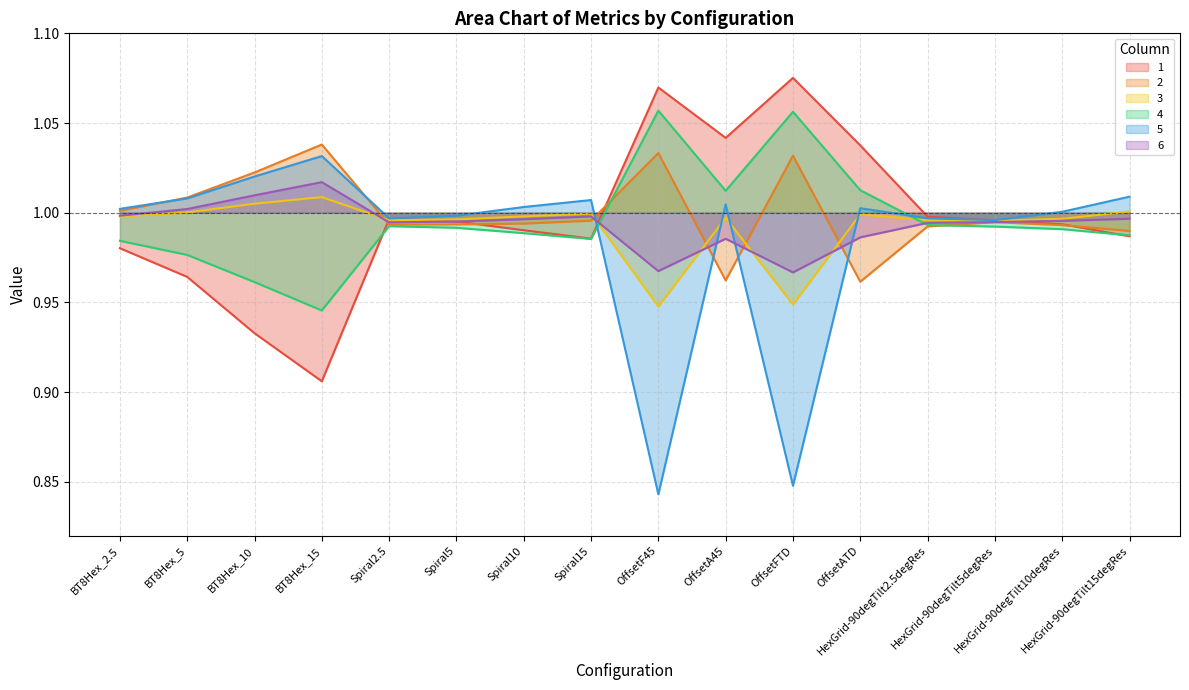

Reading left to right, transcribe all the data shown in this chart.

1: BT8Hex_2.5=1.0	BT8Hex_5=1.0	BT8Hex_10=0.9	BT8Hex_15=0.9	Spiral2.5=1.0	Spiral5=1.0	Spiral10=1.0	Spiral15=1.0	OffsetF45=1.1	OffsetA45=1.0	OffsetFTD=1.1	OffsetATD=1.0	HexGrid-90degTilt2.5degRes=1.0	HexGrid-90degTilt5degRes=1.0	HexGrid-90degTilt10degRes=1.0	HexGrid-90degTilt15degRes=1.0
2: BT8Hex_2.5=1.0	BT8Hex_5=1.0	BT8Hex_10=1.0	BT8Hex_15=1.0	Spiral2.5=1.0	Spiral5=1.0	Spiral10=1.0	Spiral15=1.0	OffsetF45=1.0	OffsetA45=1.0	OffsetFTD=1.0	OffsetATD=1.0	HexGrid-90degTilt2.5degRes=1.0	HexGrid-90degTilt5degRes=1.0	HexGrid-90degTilt10degRes=1.0	HexGrid-90degTilt15degRes=1.0
3: BT8Hex_2.5=1.0	BT8Hex_5=1.0	BT8Hex_10=1.0	BT8Hex_15=1.0	Spiral2.5=1.0	Spiral5=1.0	Spiral10=1.0	Spiral15=1.0	OffsetF45=0.9	OffsetA45=1.0	OffsetFTD=0.9	OffsetATD=1.0	HexGrid-90degTilt2.5degRes=1.0	HexGrid-90degTilt5degRes=1.0	HexGrid-90degTilt10degRes=1.0	HexGrid-90degTilt15degRes=1.0
4: BT8Hex_2.5=1.0	BT8Hex_5=1.0	BT8Hex_10=1.0	BT8Hex_15=0.9	Spiral2.5=1.0	Spiral5=1.0	Spiral10=1.0	Spiral15=1.0	OffsetF45=1.1	OffsetA45=1.0	OffsetFTD=1.1	OffsetATD=1.0	HexGrid-90degTilt2.5degRes=1.0	HexGrid-90degTilt5degRes=1.0	HexGrid-90degTilt10degRes=1.0	HexGrid-90degTilt15degRes=1.0
5: BT8Hex_2.5=1.0	BT8Hex_5=1.0	BT8Hex_10=1.0	BT8Hex_15=1.0	Spiral2.5=1.0	Spiral5=1.0	Spiral10=1.0	Spiral15=1.0	OffsetF45=0.8	OffsetA45=1.0	OffsetFTD=0.8	OffsetATD=1.0	HexGrid-90degTilt2.5degRes=1.0	HexGrid-90degTilt5degRes=1.0	HexGrid-90degTilt10degRes=1.0	HexGrid-90degTilt15degRes=1.0
6: BT8Hex_2.5=1.0	BT8Hex_5=1.0	BT8Hex_10=1.0	BT8Hex_15=1.0	Spiral2.5=1.0	Spiral5=1.0	Spiral10=1.0	Spiral15=1.0	OffsetF45=1.0	OffsetA45=1.0	OffsetFTD=1.0	OffsetATD=1.0	HexGrid-90degTilt2.5degRes=1.0	HexGrid-90degTilt5degRes=1.0	HexGrid-90degTilt10degRes=1.0	HexGrid-90degTilt15degRes=1.0